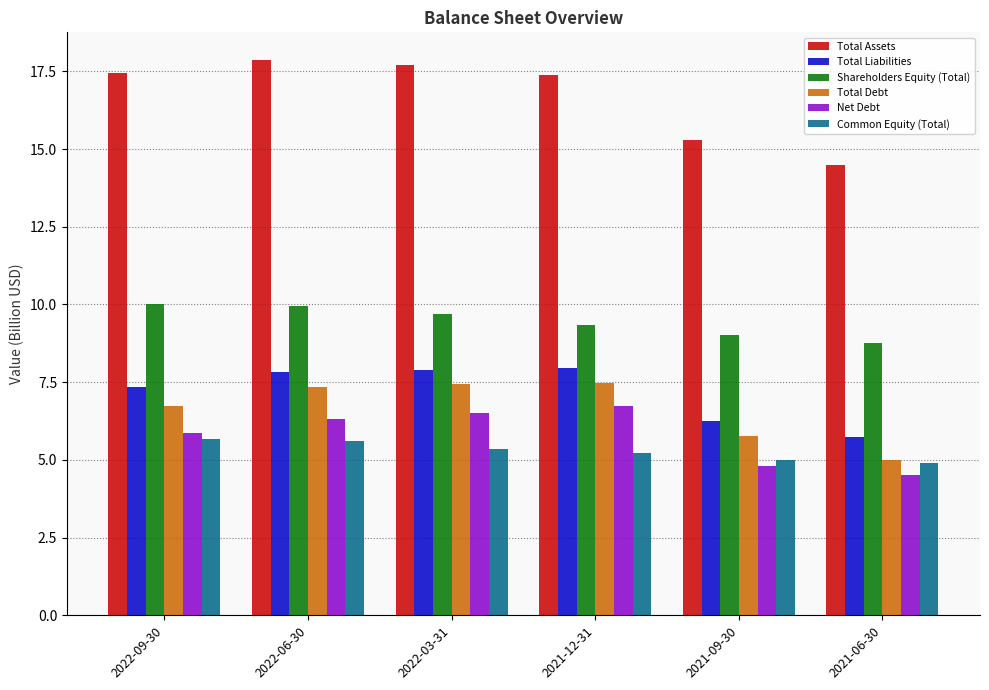

At which category does the chart reach its minimum across all series?

2021-06-30